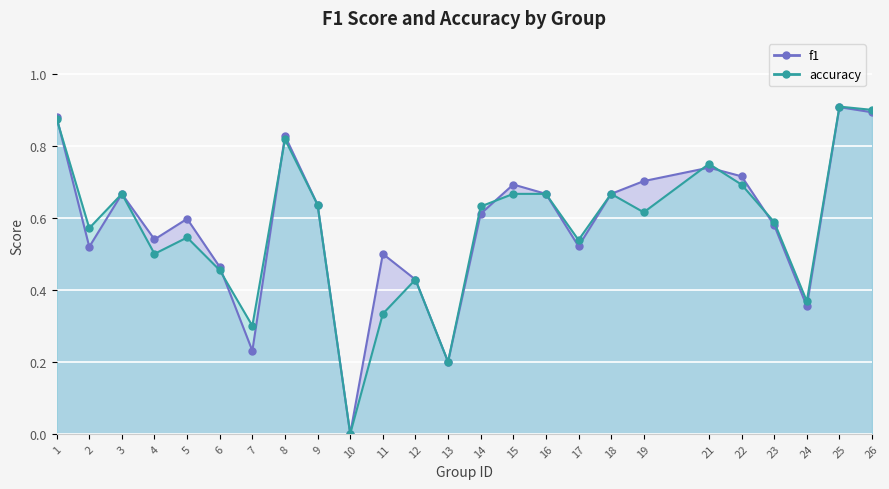

Which category has the highest value across all series?

25